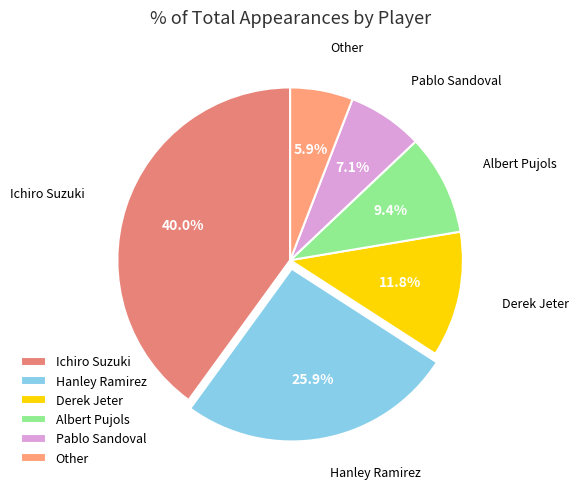

Does Hanley Ramirez account for over 50% of the chart?

No